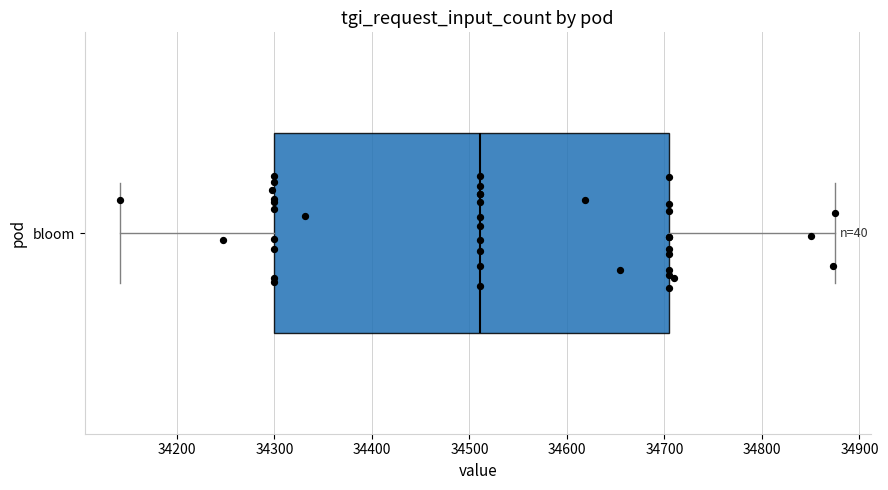

Where does the left whisker of the box for bloom end on the x-axis? The values are not printed on the chart, so give them approximately, as read against the axis.

34140